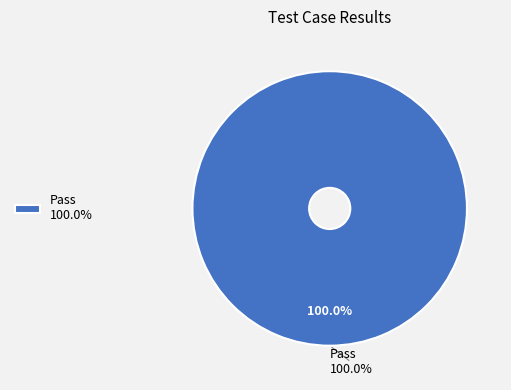

Is it true that Fail is 1% of the pie?

False